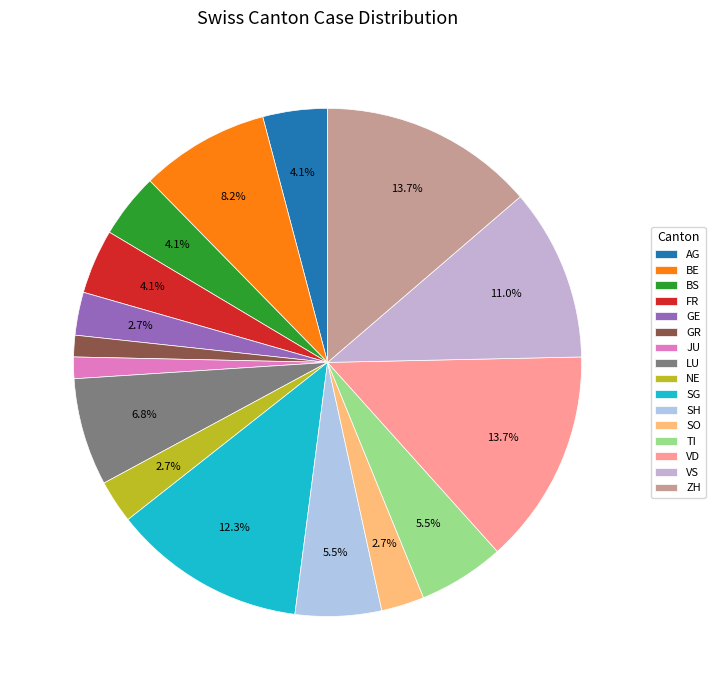

Which category has the biggest portion of the pie?

VD